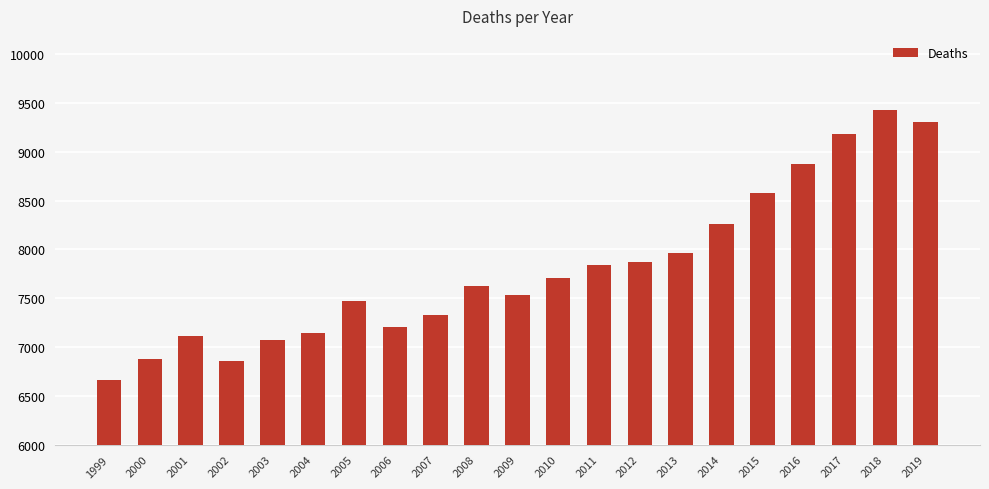

What is the difference between the second highest and minimum values?

2636